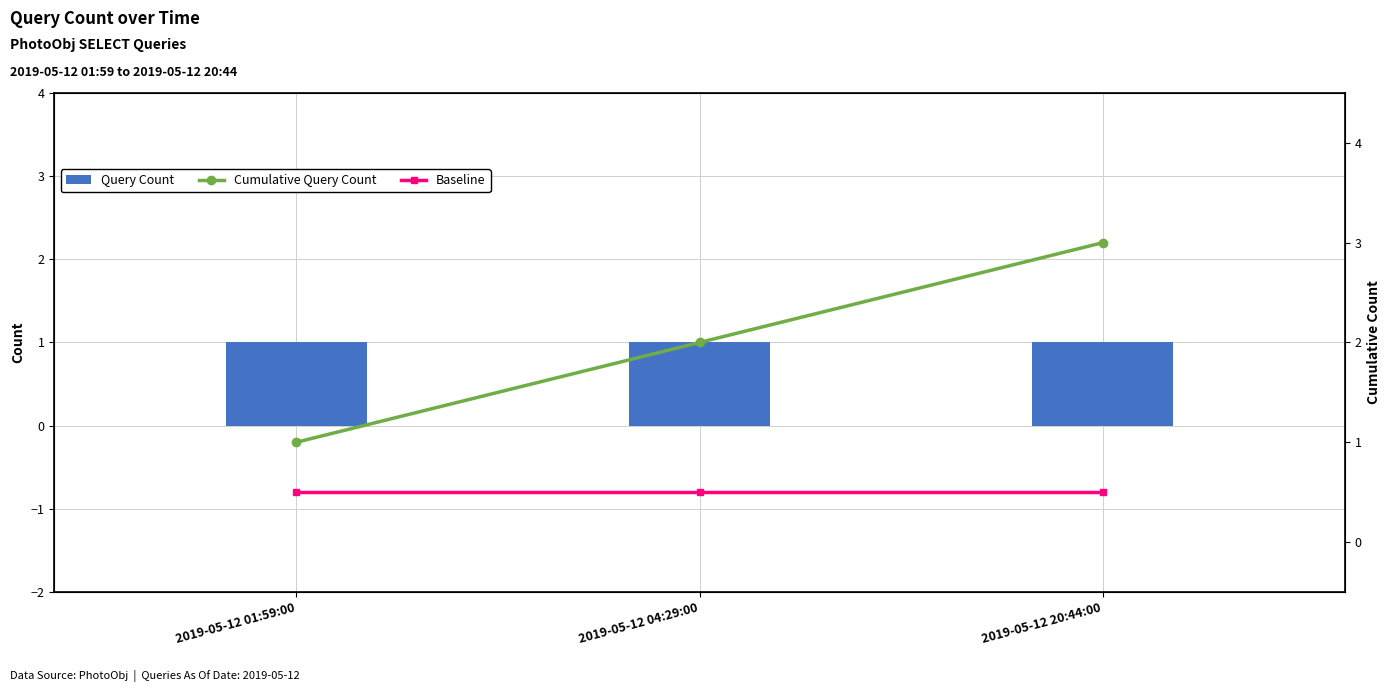

What position from the left is 2019-05-12 01:59:00?

1